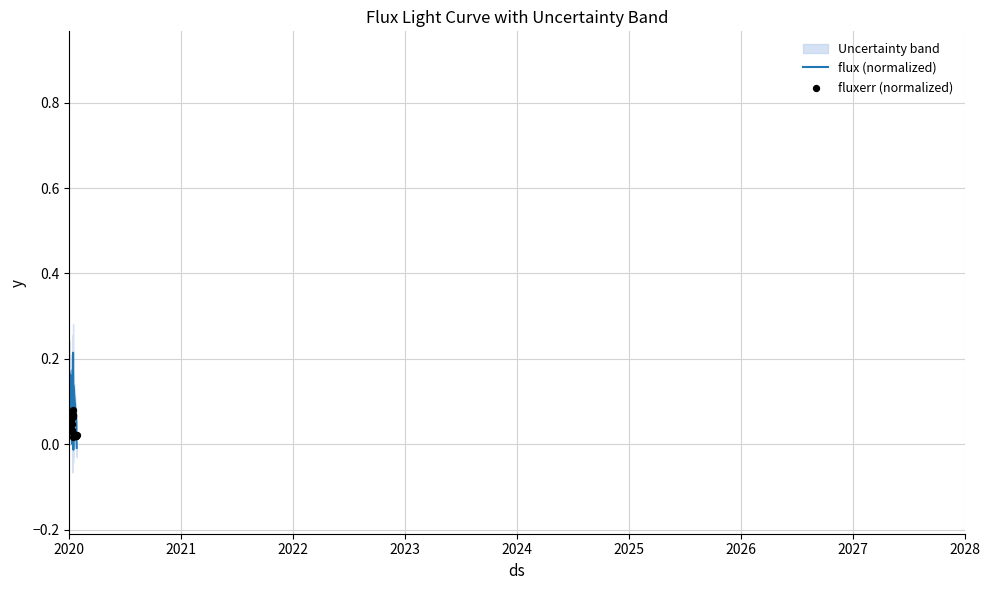

Which series has the largest total across all categories?

flux (normalized)